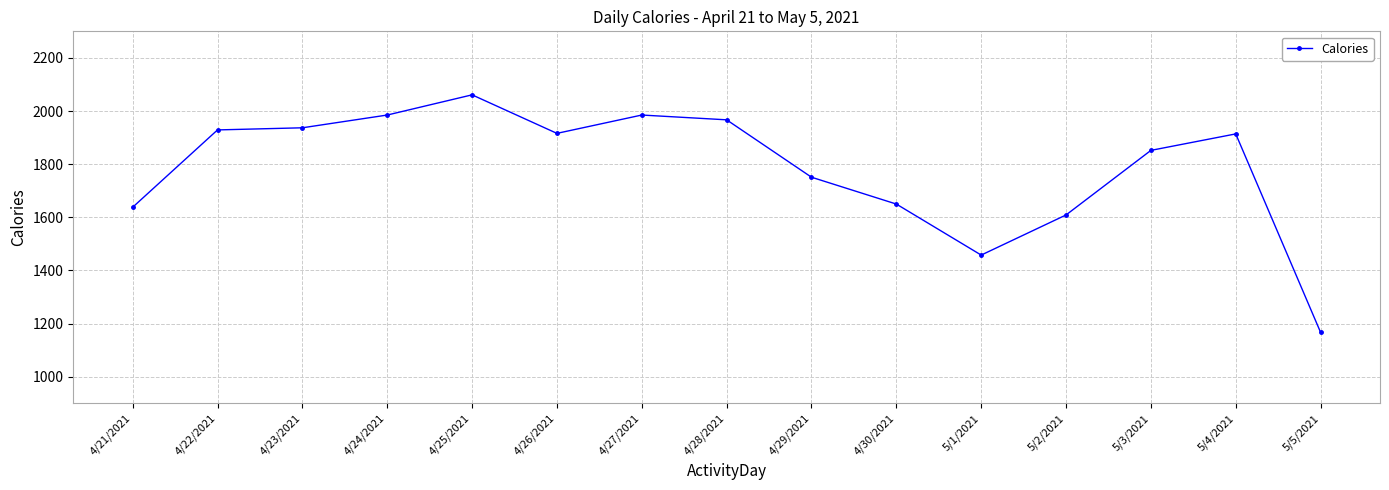

Is it true that the value at 4/24/2021 is 1985?

True